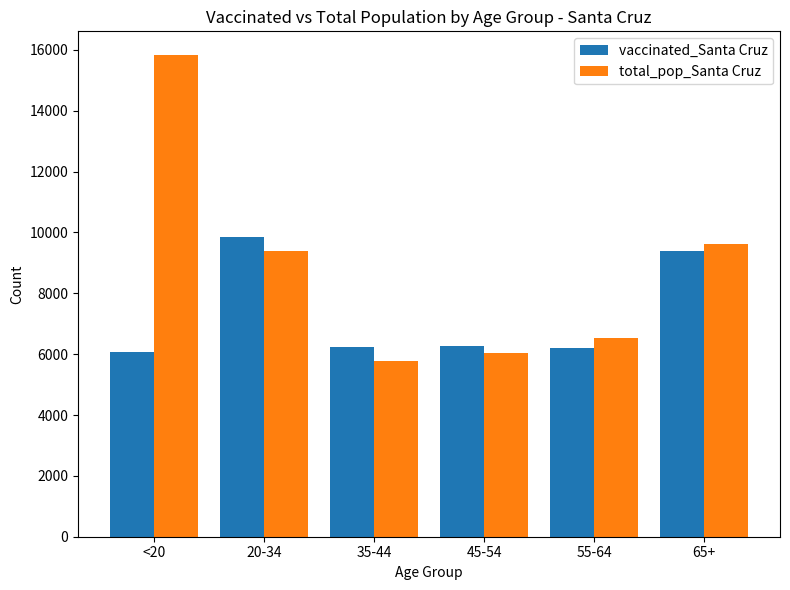

What is the value of the total_pop_Santa Cruz bar at the 1st from the left?

15818